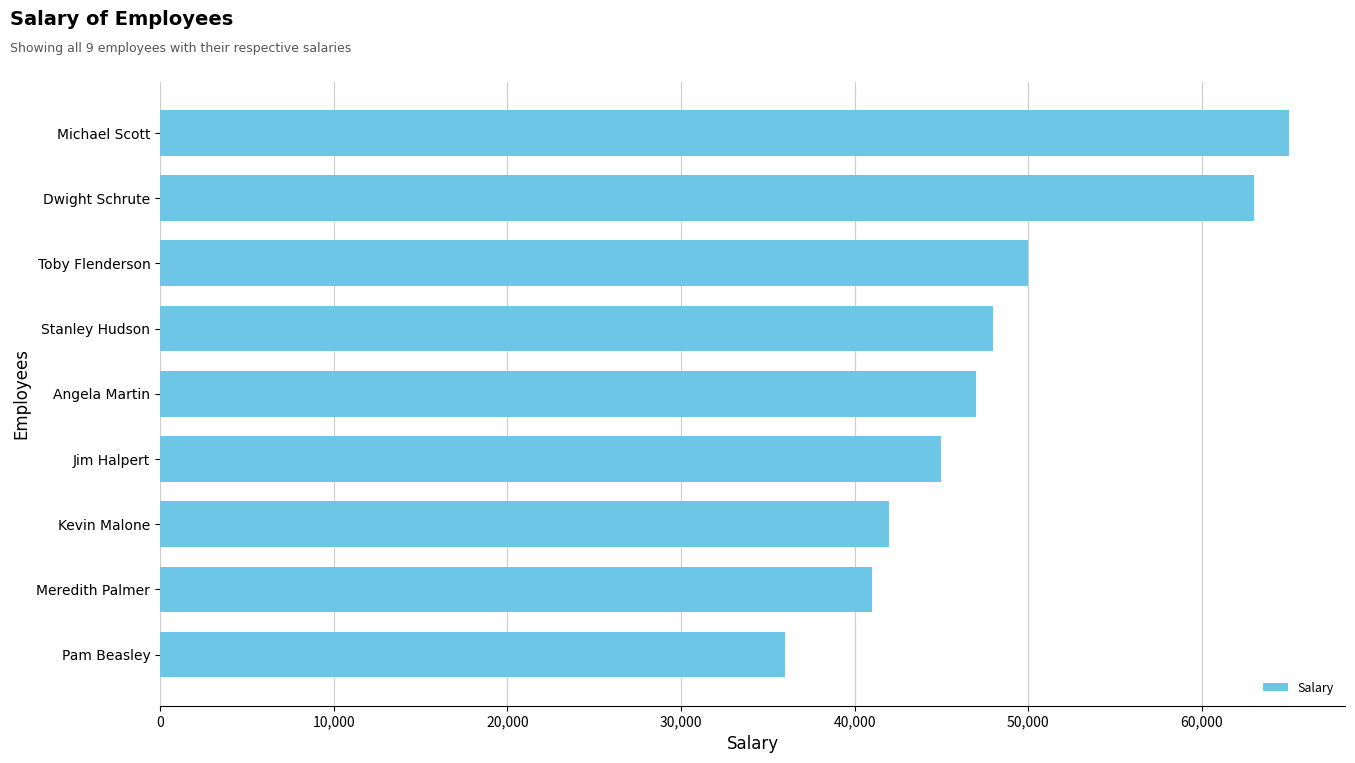

What is the difference between the maximum and minimum values?

29000